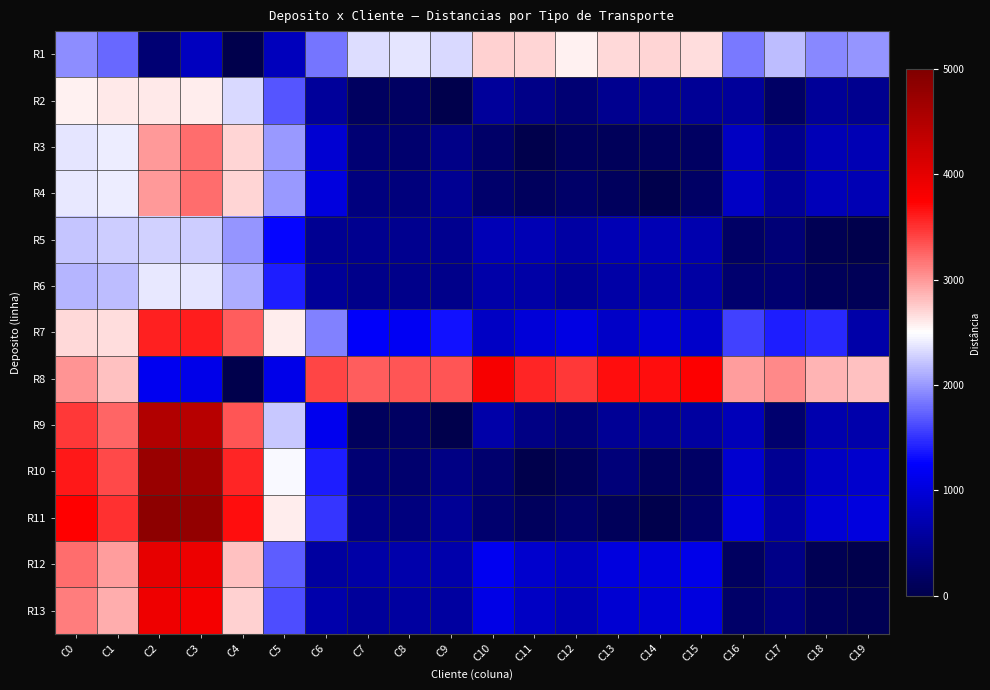

List the series in order of their peak value, highest first.

R11, R10, R9, R12, R13, R8, R7, R4, R3, R1, R2, R6, R5